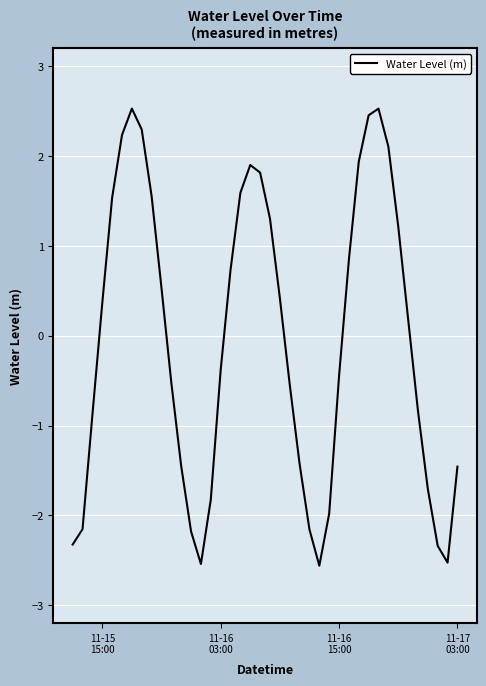

What is the greatest value displayed?

2.5